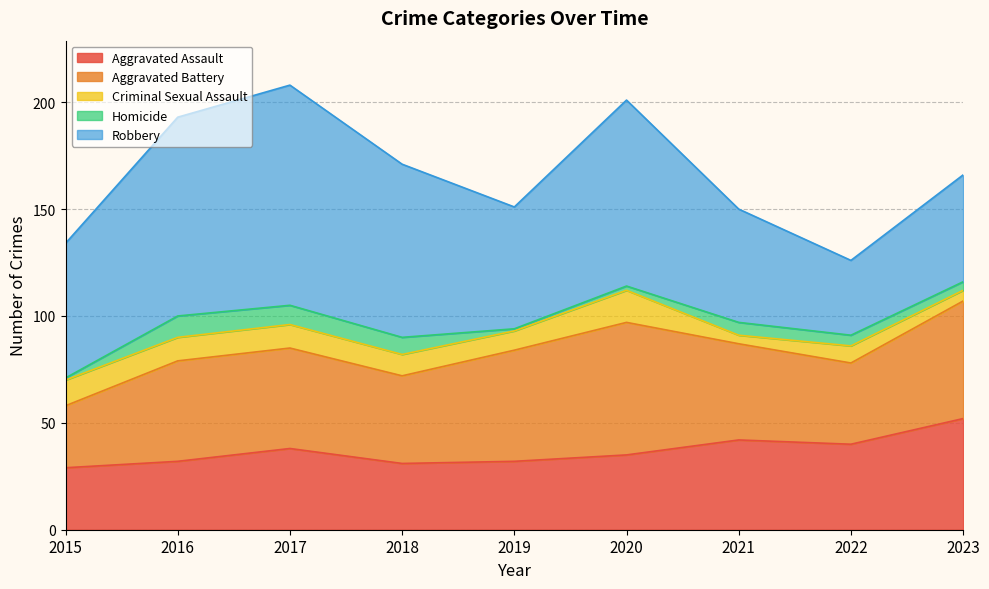

What is the average value of the Aggravated Assault series?

37